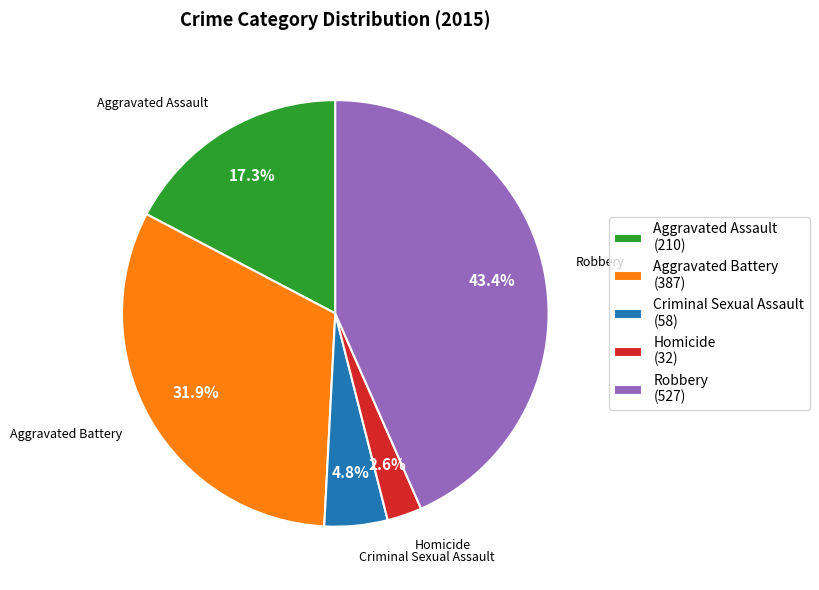

To the nearest percent, what is the difference between the Aggravated Assault and Robbery slice percentages?

26%